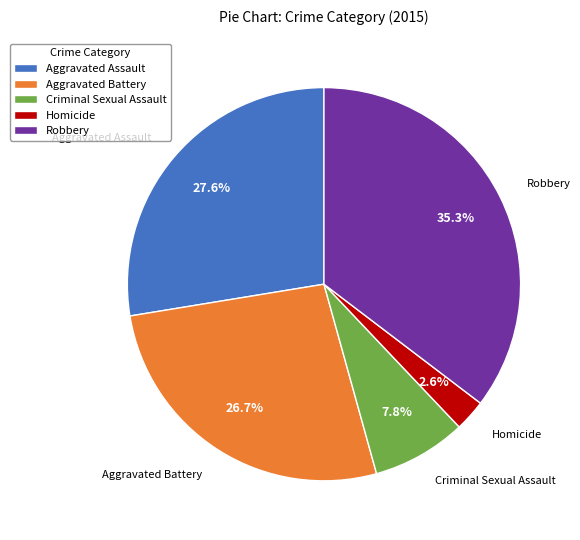

Is it true that Criminal Sexual Assault is 1% of the pie?

False